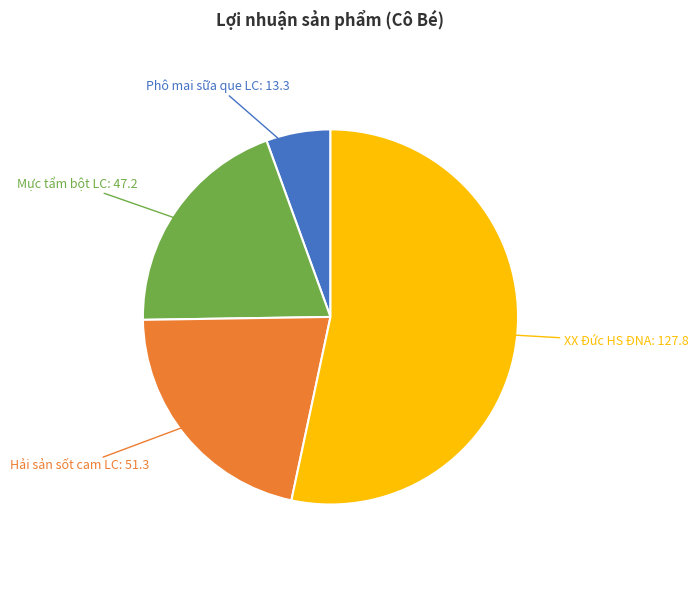

Count the number of slices in the pie.

4